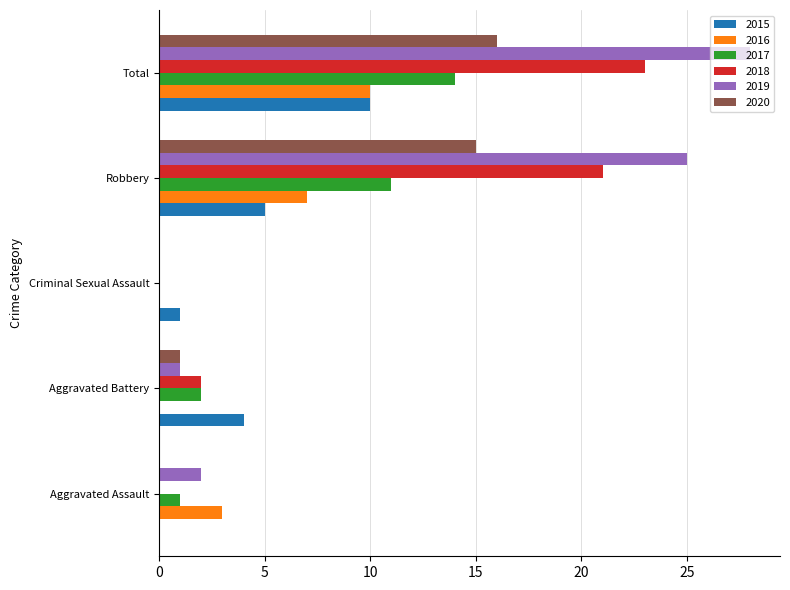

Which series has the largest total across all categories?

2019